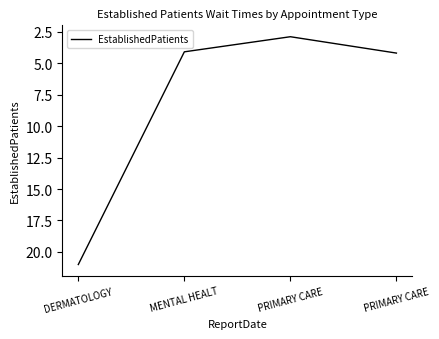

How many series are shown in this chart?

1